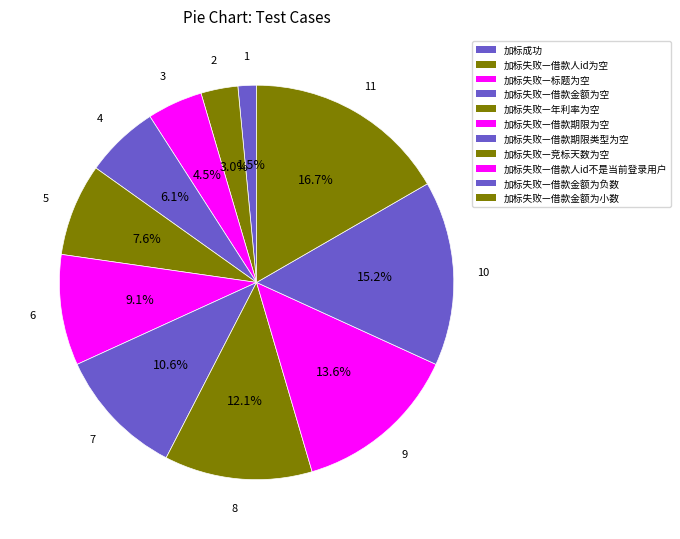

What is the largest slice in the pie chart?

加标失败—借款金额为小数